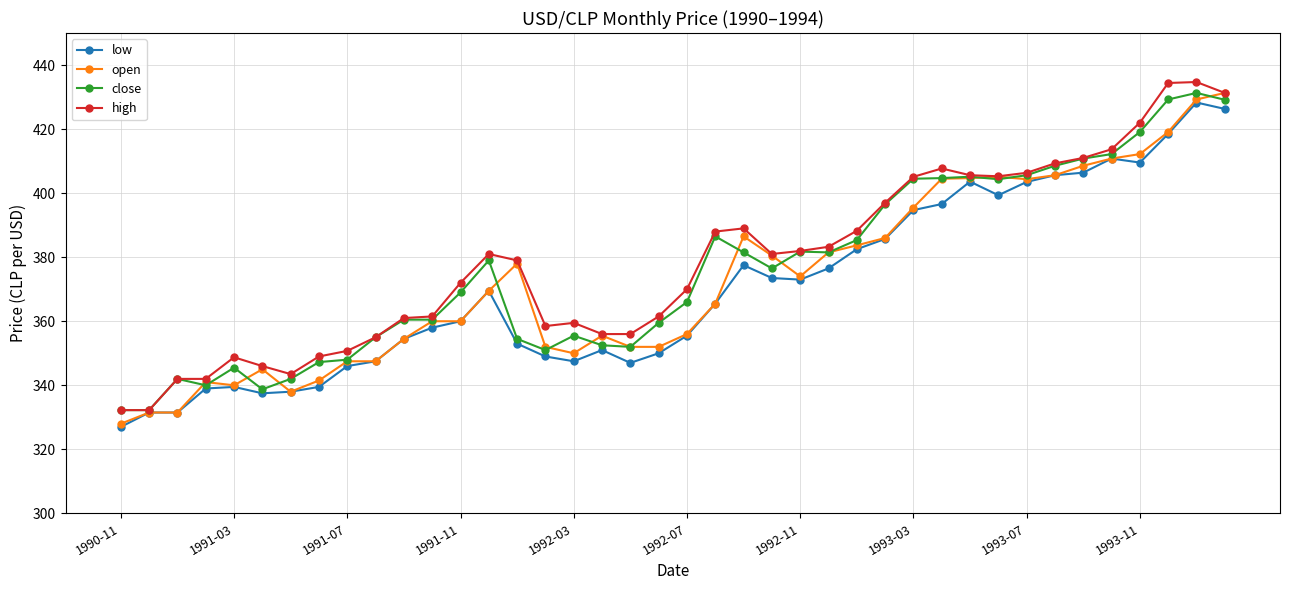

What is the maximum value for low?

428.3